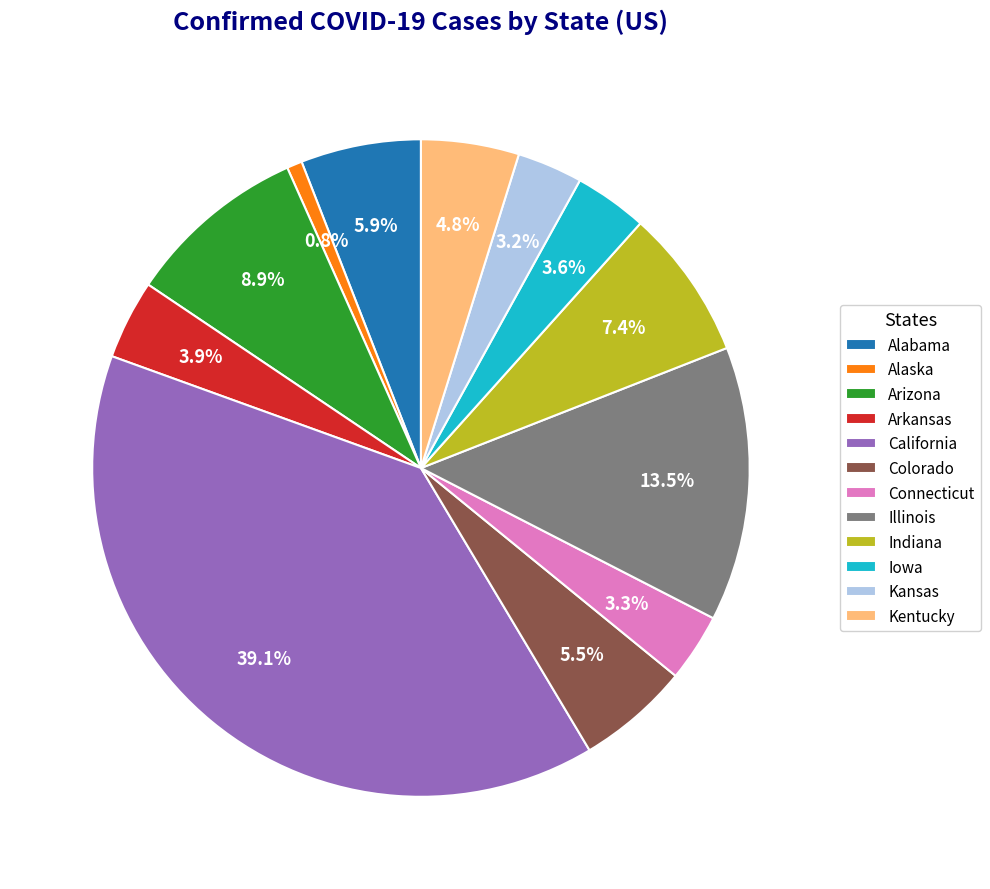

True or false: Alaska accounts for 1% of the total.

True